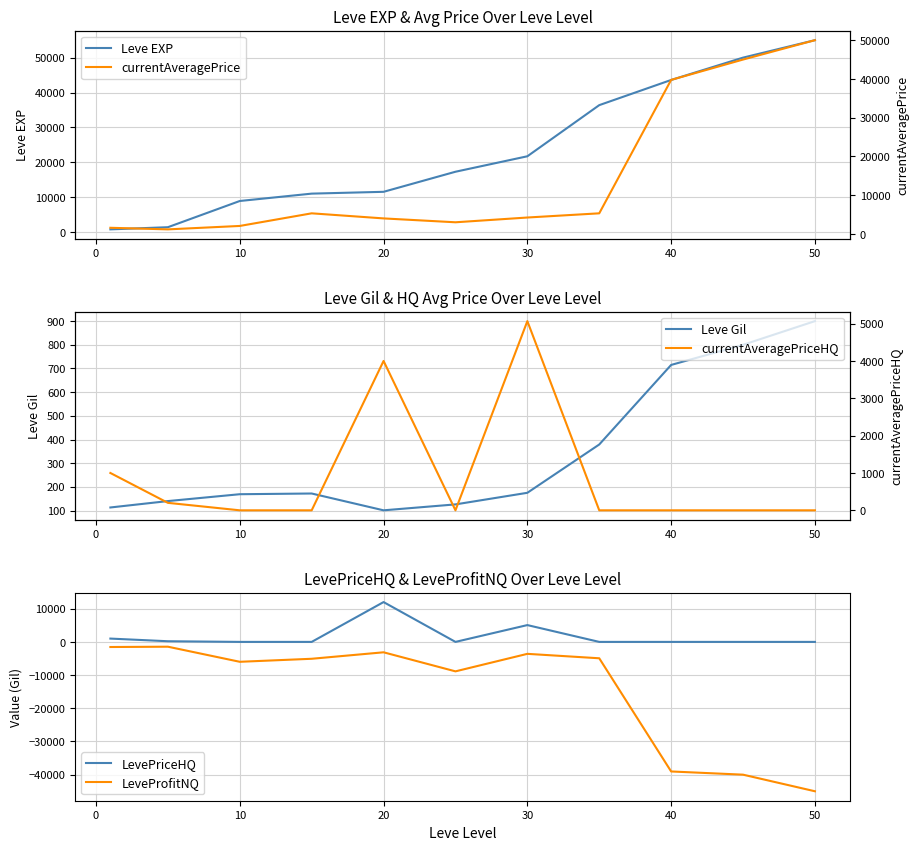

At how many categories does at least one series exceed -33758?

11